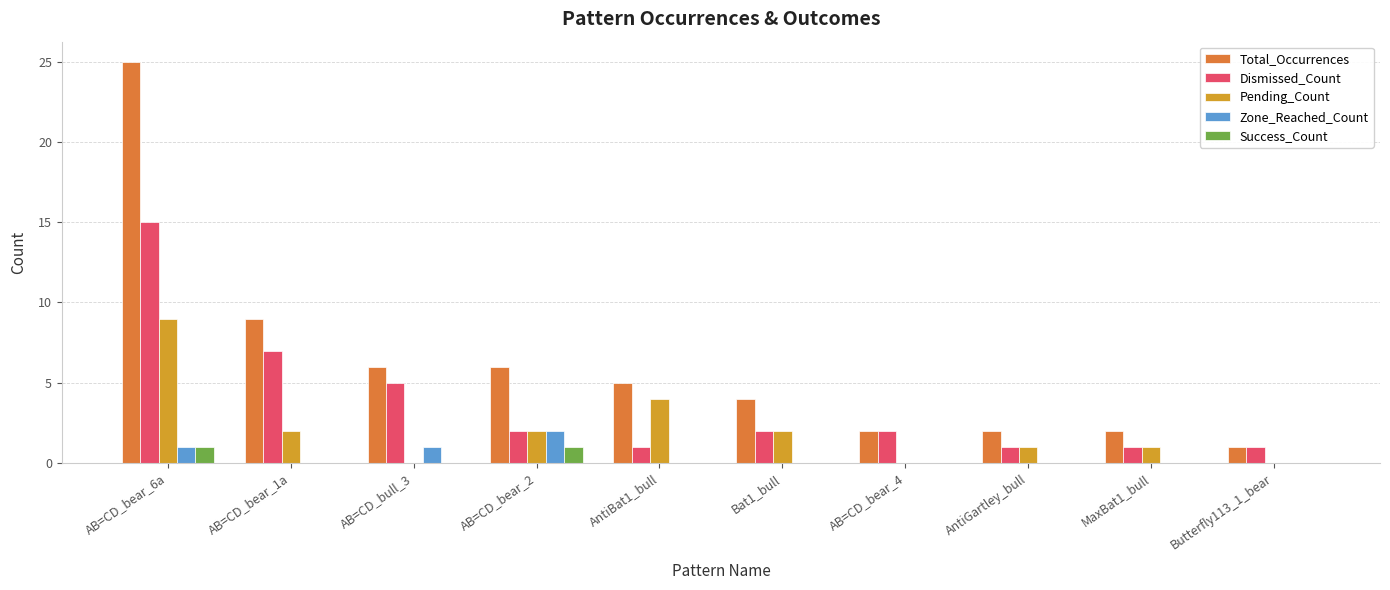

Are the bars grouped side by side (vs. stacked)?

Yes